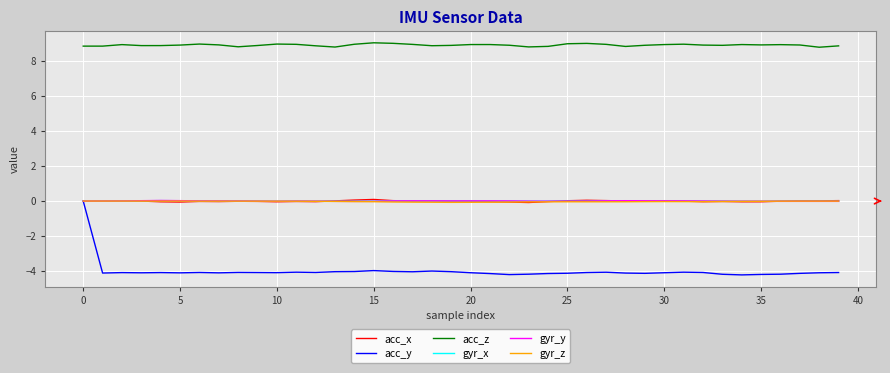

True or false: acc_z and gyr_x intersect in this chart.

False